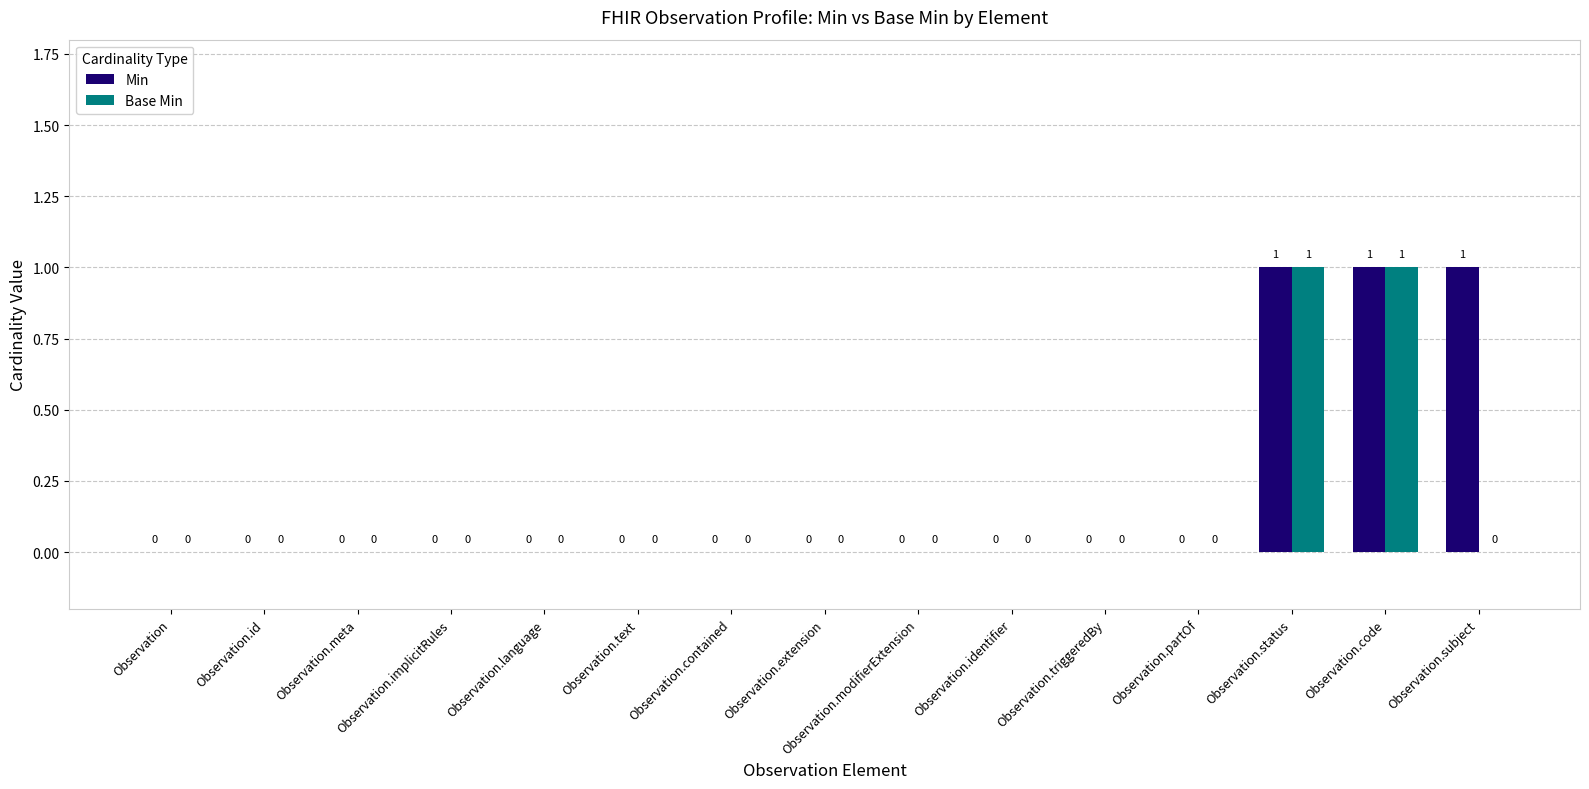

What are all the series names shown in the legend?

Min, Base Min